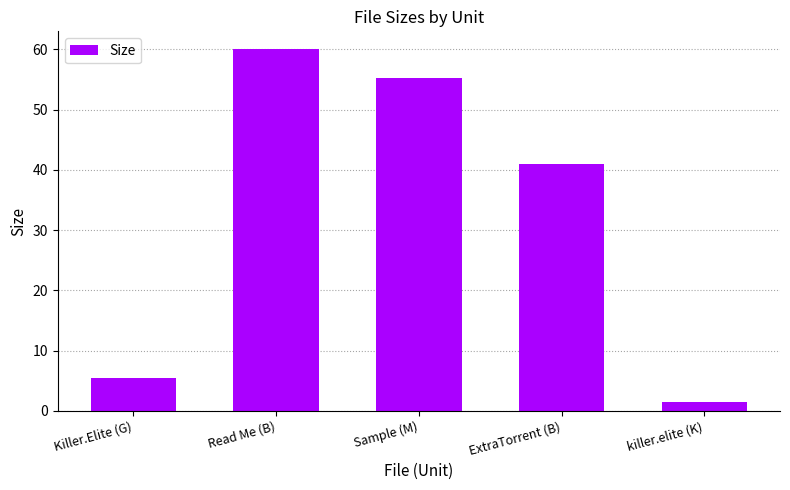

What is the difference between the second highest and minimum values?

53.8